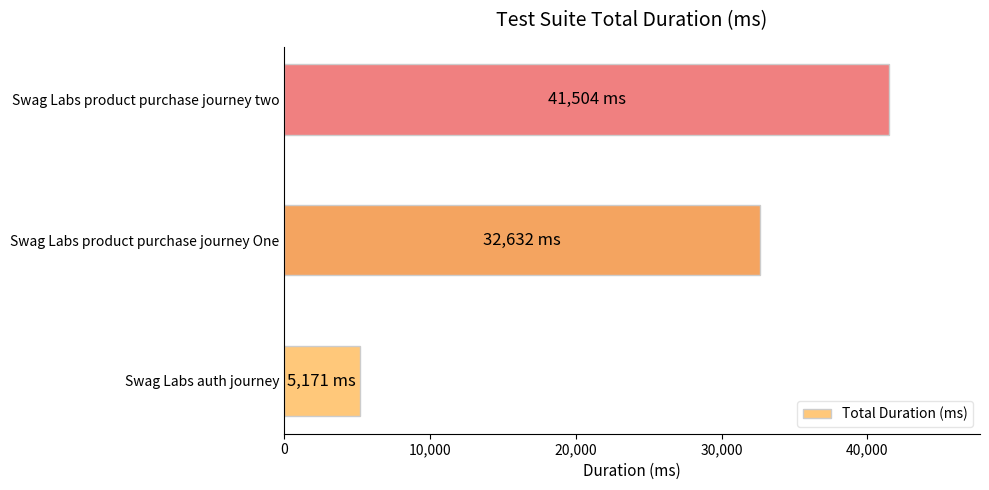

What is the approximate value at Swag Labs auth journey?

5171